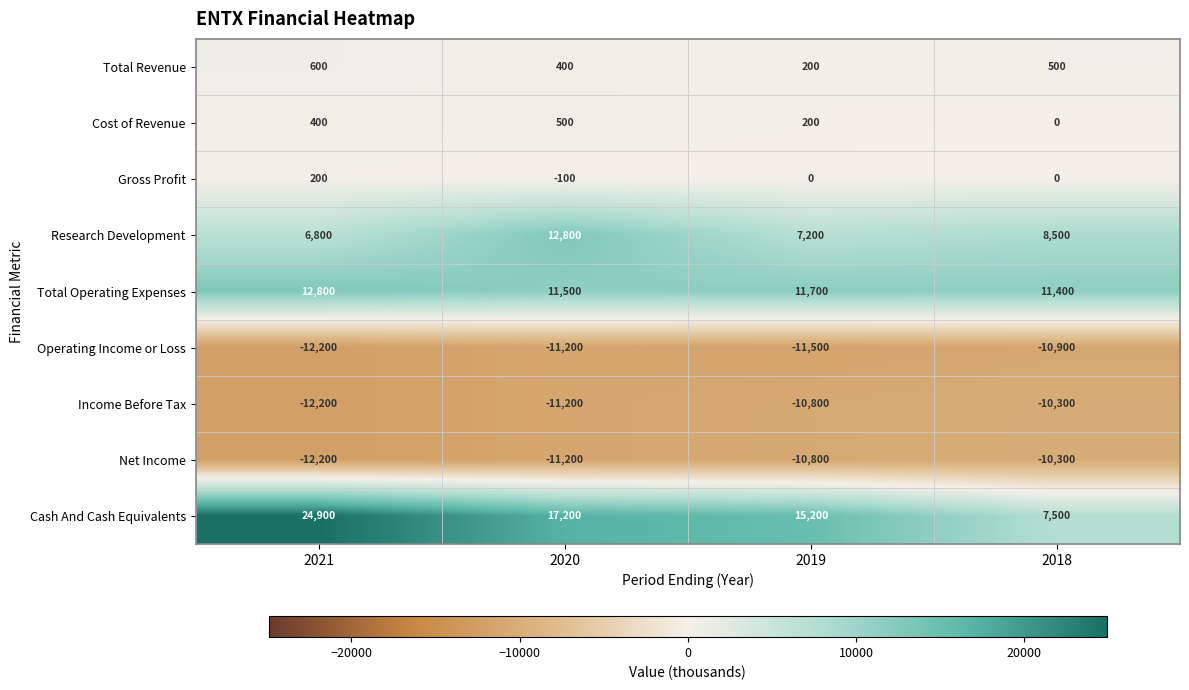

Is the value of Income Before Tax at 2018 greater than the value of Gross Profit at 2018?

No